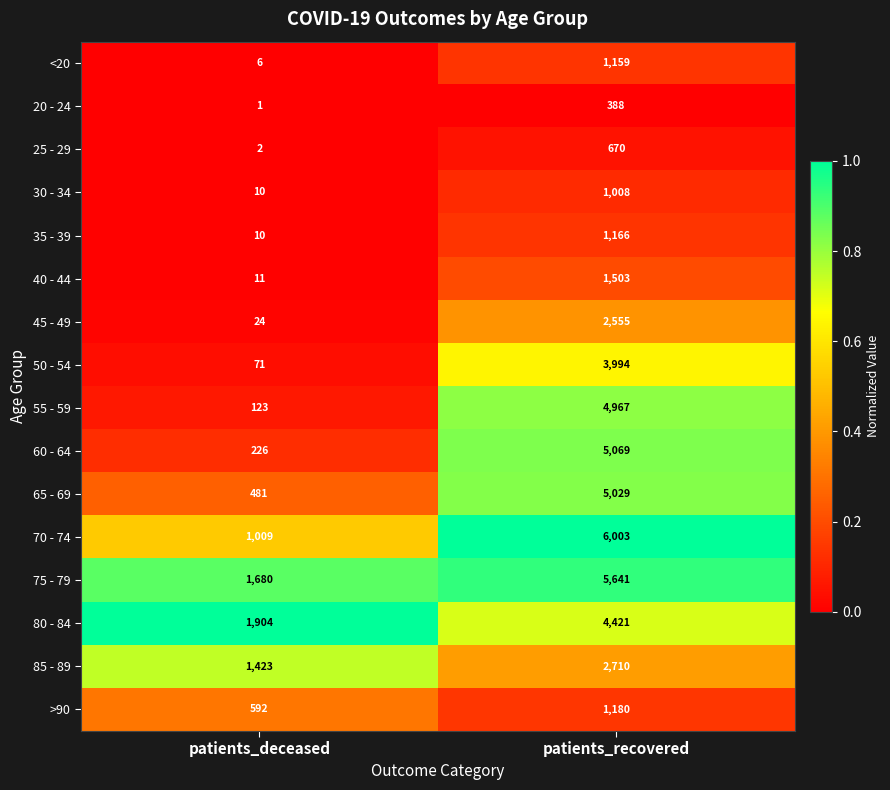

What is the sum of all 30 - 34 values?

1018